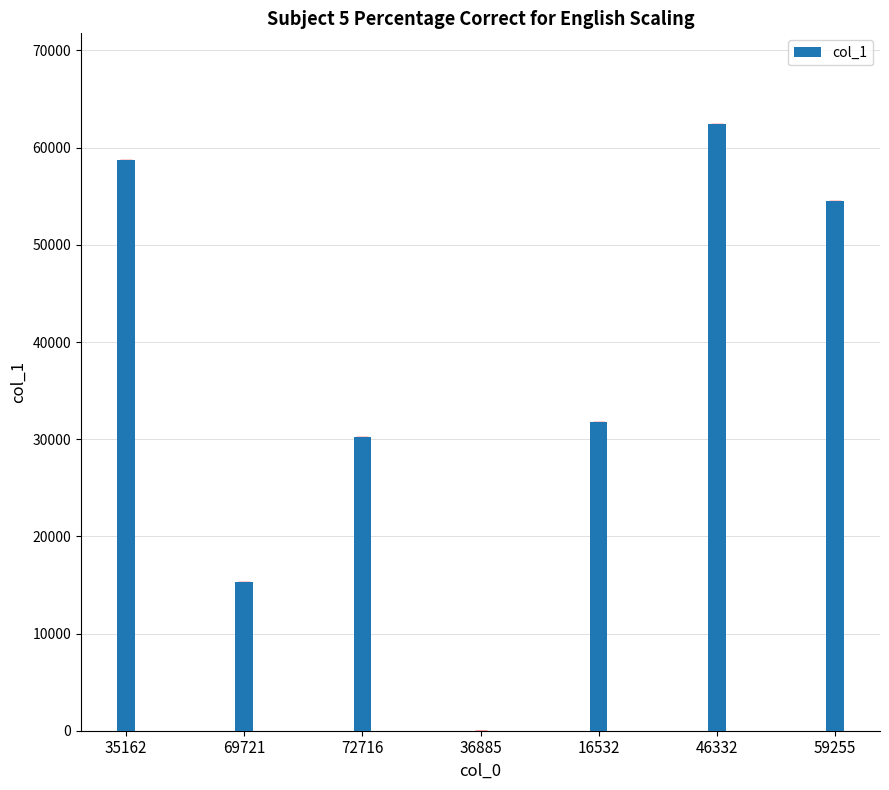

The value at 36885 is 0. True or false?

True